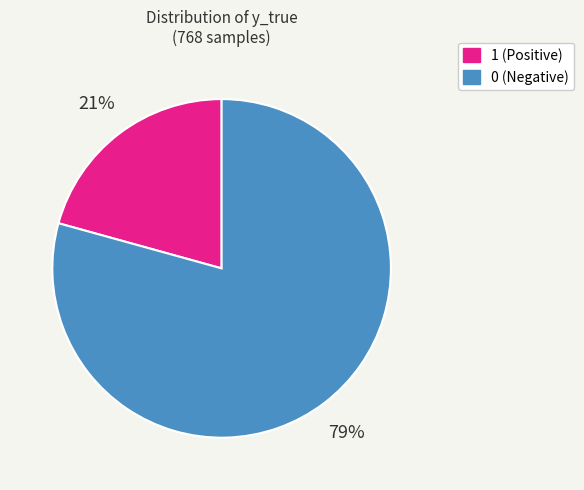

True or false: 0 accounts for 79% of the total.

True